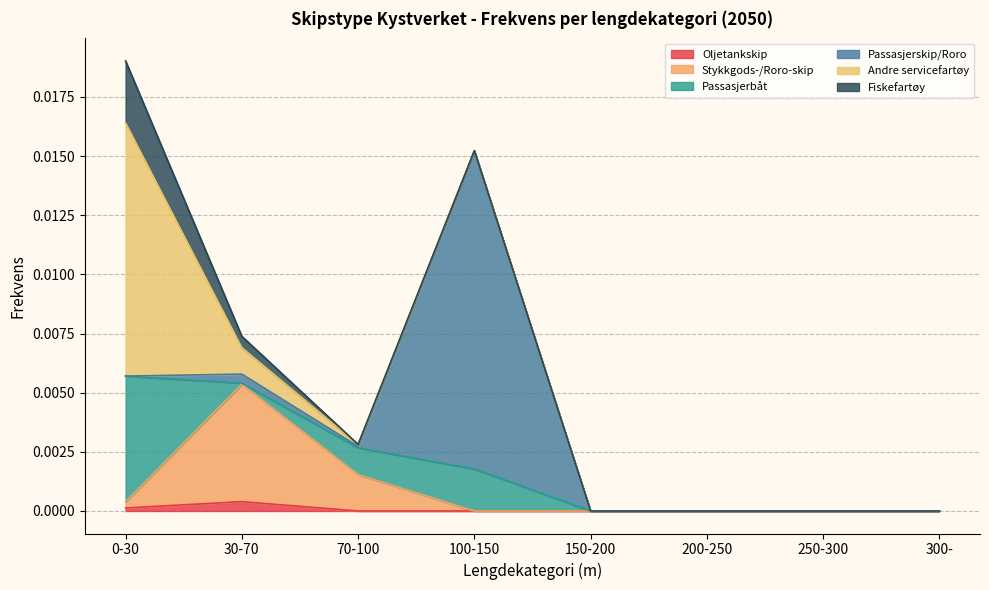

Which has a higher value, 150-200 or 200-250?

150-200